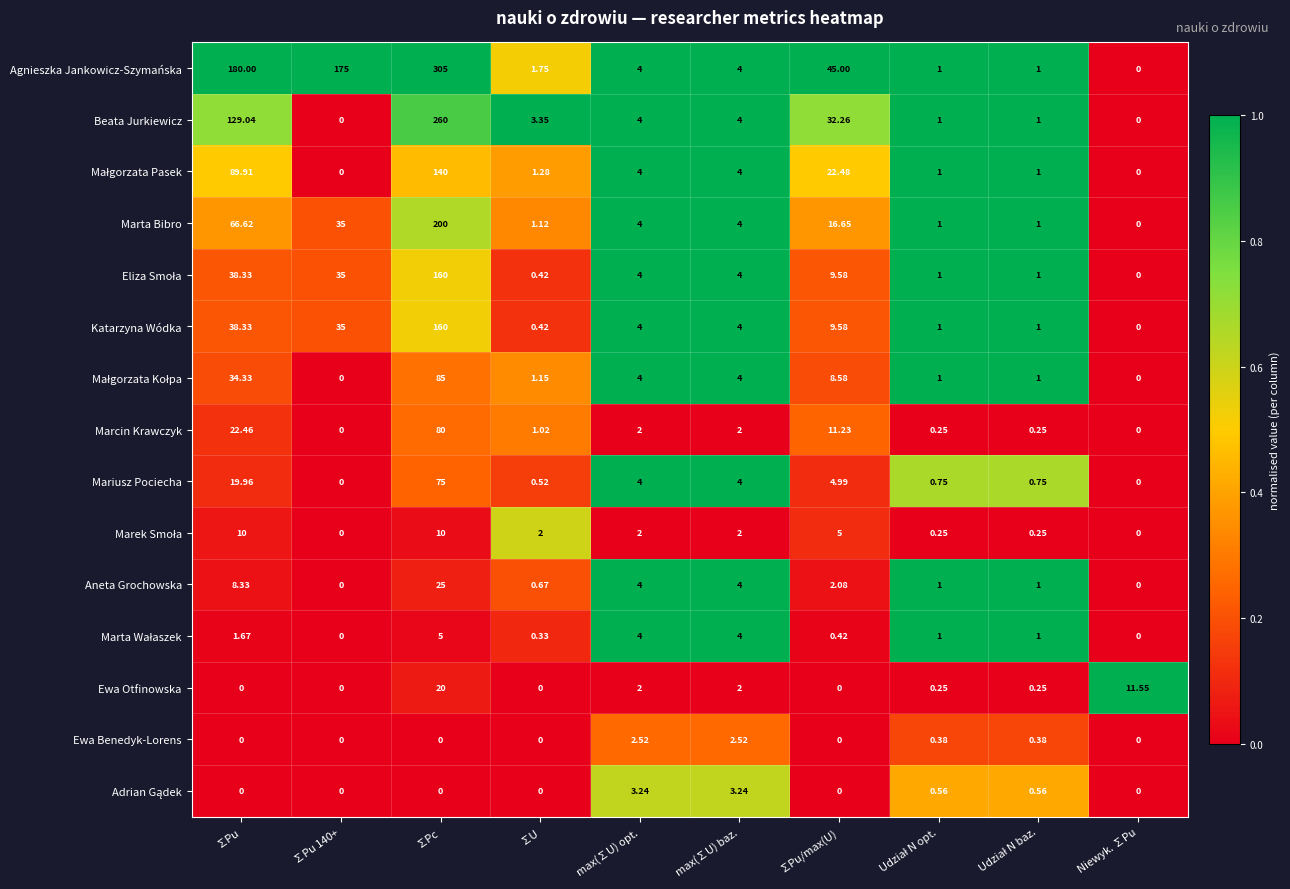

Which series has the largest total across all categories?

Agnieszka Jankowicz-Szymańska